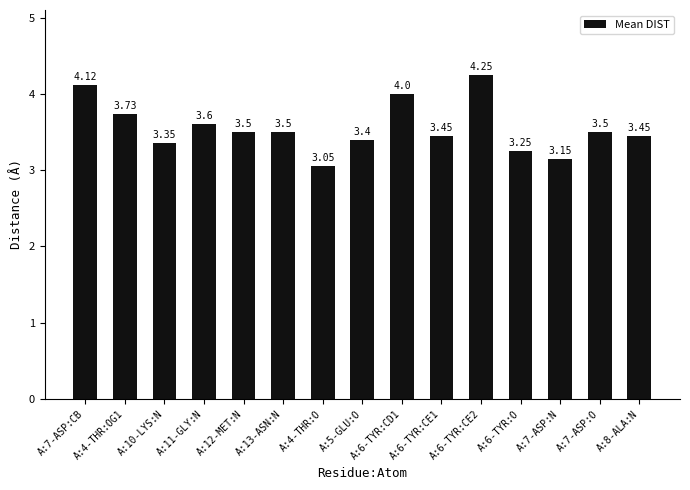

At which category does the chart reach its minimum across all series?

A:4-THR:O